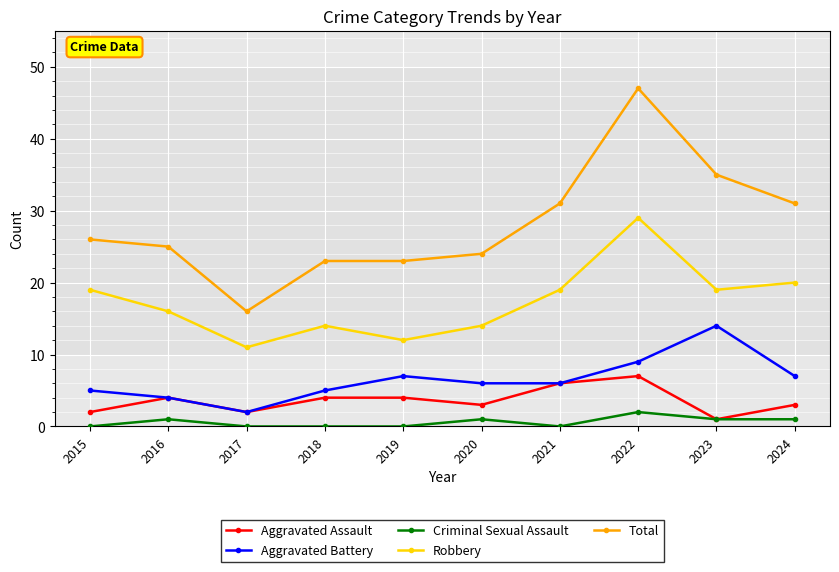

What is the difference between the maximum and minimum values in the Aggravated Battery series?

12